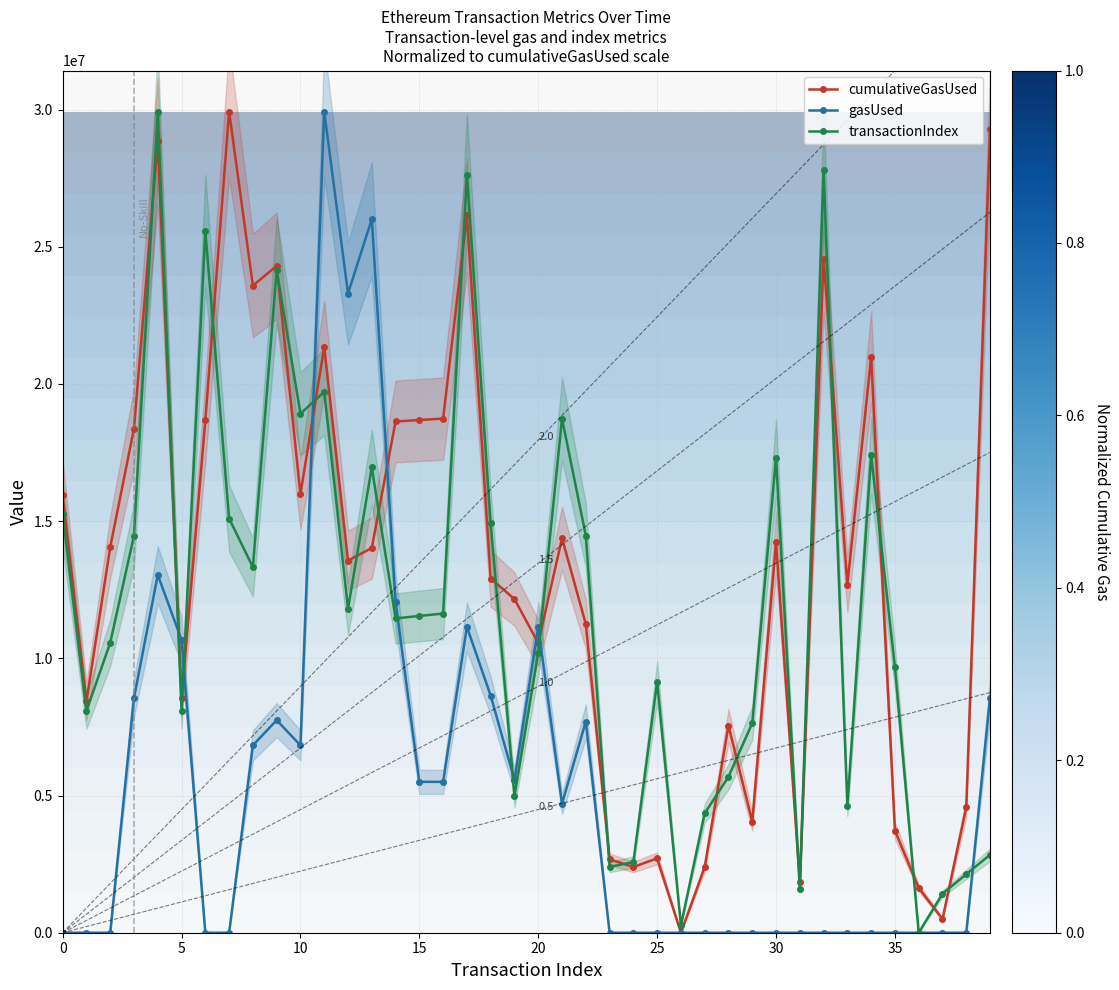

Which series has the largest range (max minus min)?

cumulativeGasUsed